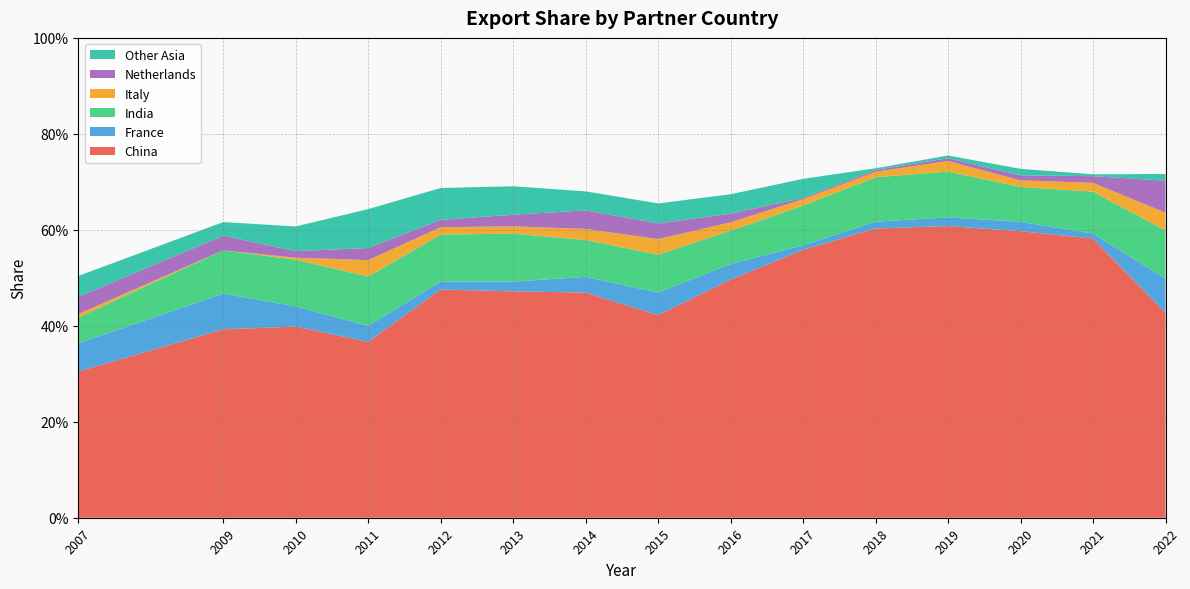

Reading right to left, what are all the values shown in this chart?

China: 2022=0.4	2021=0.6	2020=0.6	2019=0.6	2018=0.6	2017=0.6	2016=0.5	2015=0.4	2014=0.5	2013=0.5	2012=0.5	2011=0.4	2010=0.4	2009=0.4	2007=0.3
France: 2022=0.1	2021=0.0	2020=0.0	2019=0.0	2018=0.0	2017=0.0	2016=0.0	2015=0.0	2014=0.0	2013=0.0	2012=0.0	2011=0.0	2010=0.0	2009=0.1	2007=0.1
India: 2022=0.1	2021=0.1	2020=0.1	2019=0.1	2018=0.1	2017=0.1	2016=0.1	2015=0.1	2014=0.1	2013=0.1	2012=0.1	2011=0.1	2010=0.1	2009=0.1	2007=0.1
Italy: 2022=0.0	2021=0.0	2020=0.0	2019=0.0	2018=0.0	2017=0.0	2016=0.0	2015=0.0	2014=0.0	2013=0.0	2012=0.0	2011=0.0	2010=0.0	2009=0.0	2007=0.0
Netherlands: 2022=0.1	2021=0.0	2020=0.0	2019=0.0	2018=0.0	2017=0.0	2016=0.0	2015=0.0	2014=0.0	2013=0.0	2012=0.0	2011=0.0	2010=0.0	2009=0.0	2007=0.0
Other Asia: 2022=0.0	2021=0.0	2020=0.0	2019=0.0	2018=0.0	2017=0.0	2016=0.0	2015=0.0	2014=0.0	2013=0.1	2012=0.1	2011=0.1	2010=0.1	2009=0.0	2007=0.0